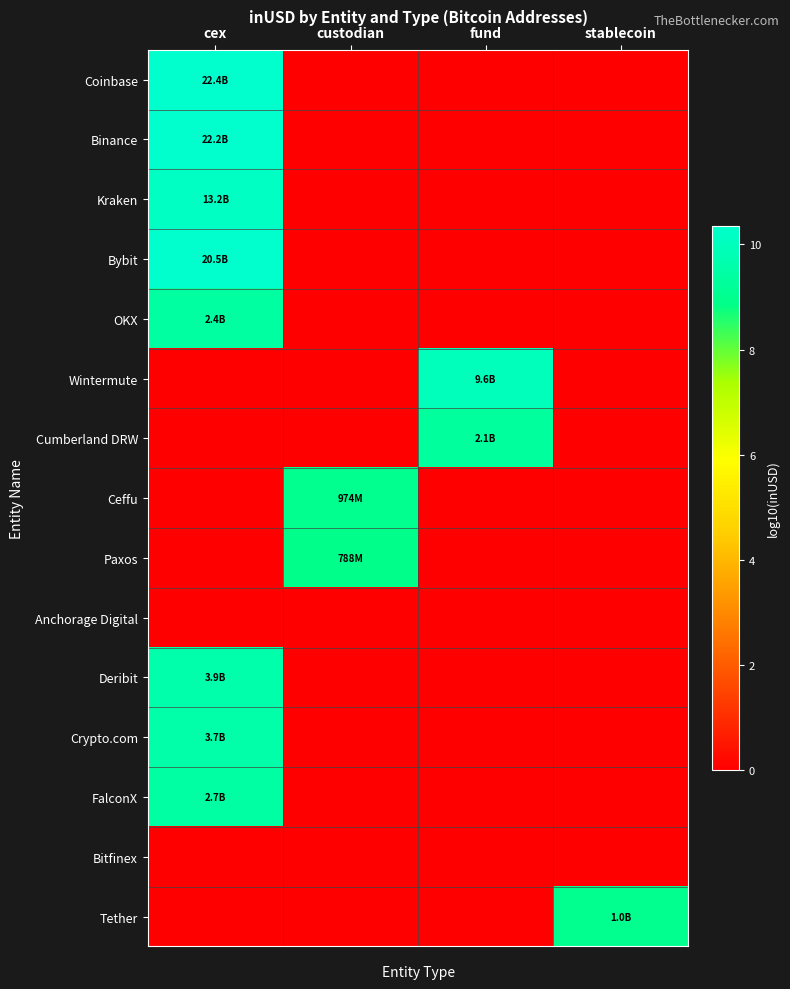

Between cex and stablecoin, which series saw the biggest shift?

Coinbase